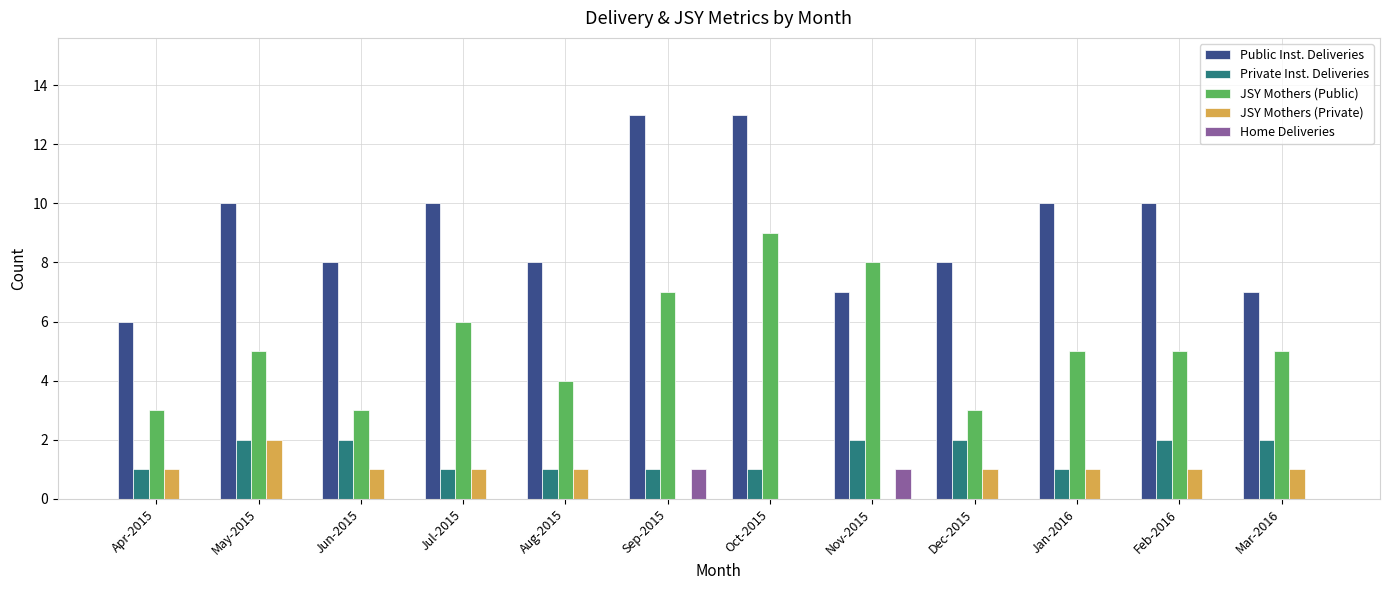

Reading left to right, extract all data points from this chart.

Public Inst. Deliveries: 6	10	8	10	8	13	13	7	8	10	10	7
Private Inst. Deliveries: 1	2	2	1	1	1	1	2	2	1	2	2
JSY Mothers (Public): 3	5	3	6	4	7	9	8	3	5	5	5
JSY Mothers (Private): 1	2	1	1	1	0	0	0	1	1	1	1
Home Deliveries: 0	0	0	0	0	1	0	1	0	0	0	0